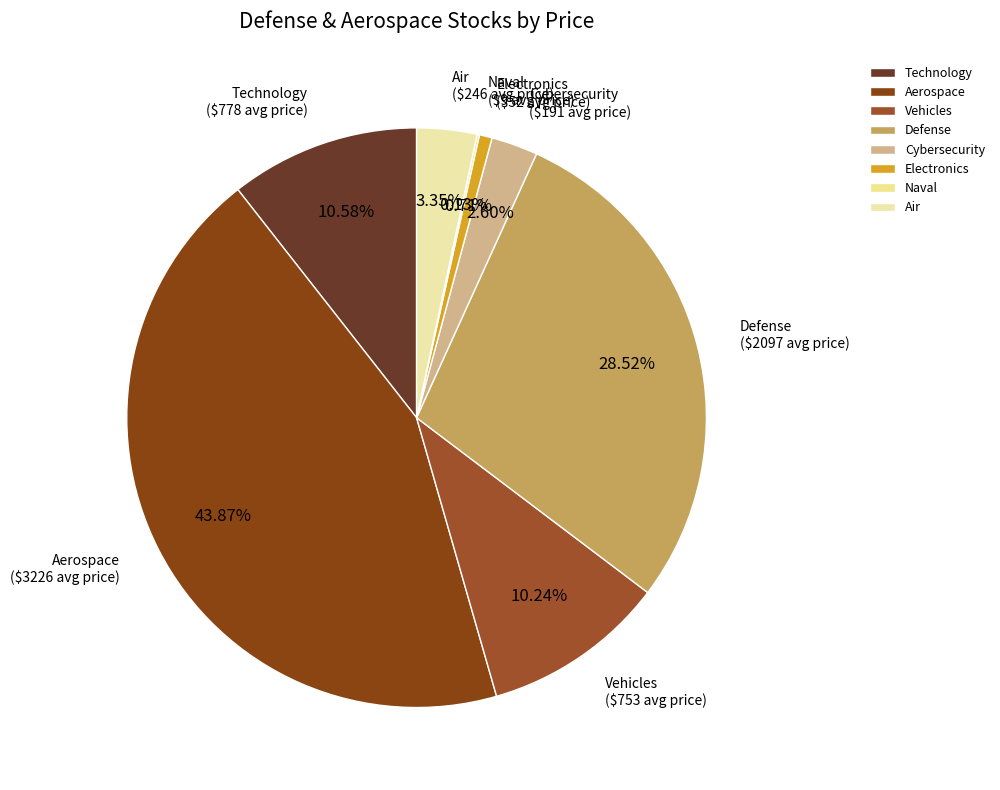

Which slice is the largest?

Aerospace